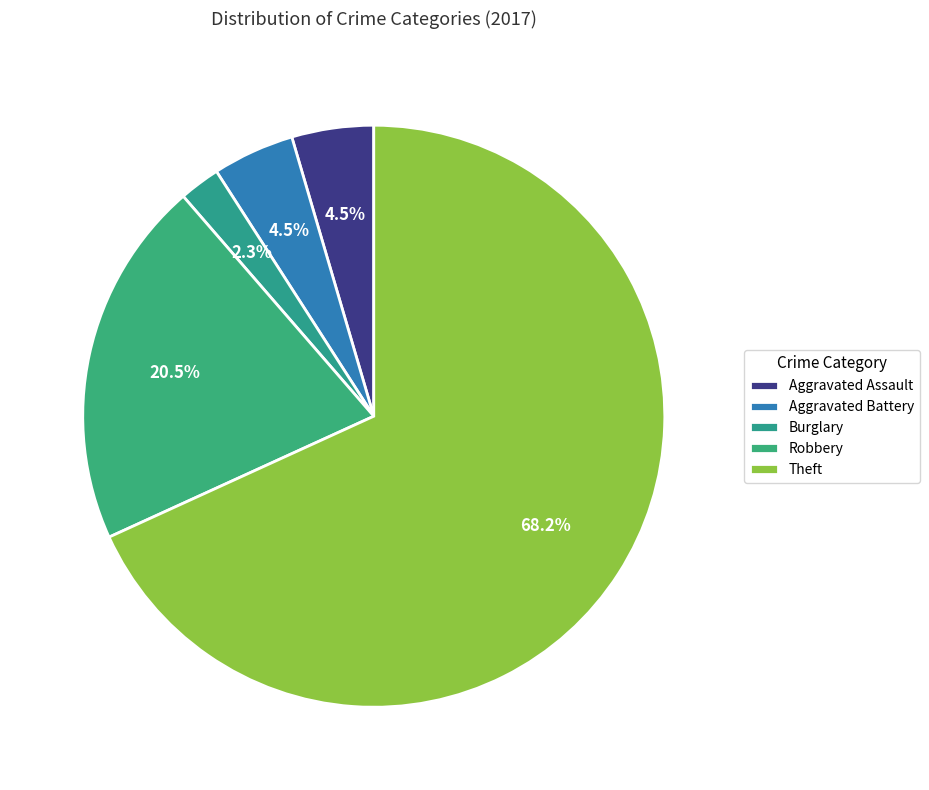

To the nearest percent, what is the difference between the largest and smallest slice percentages?

66%